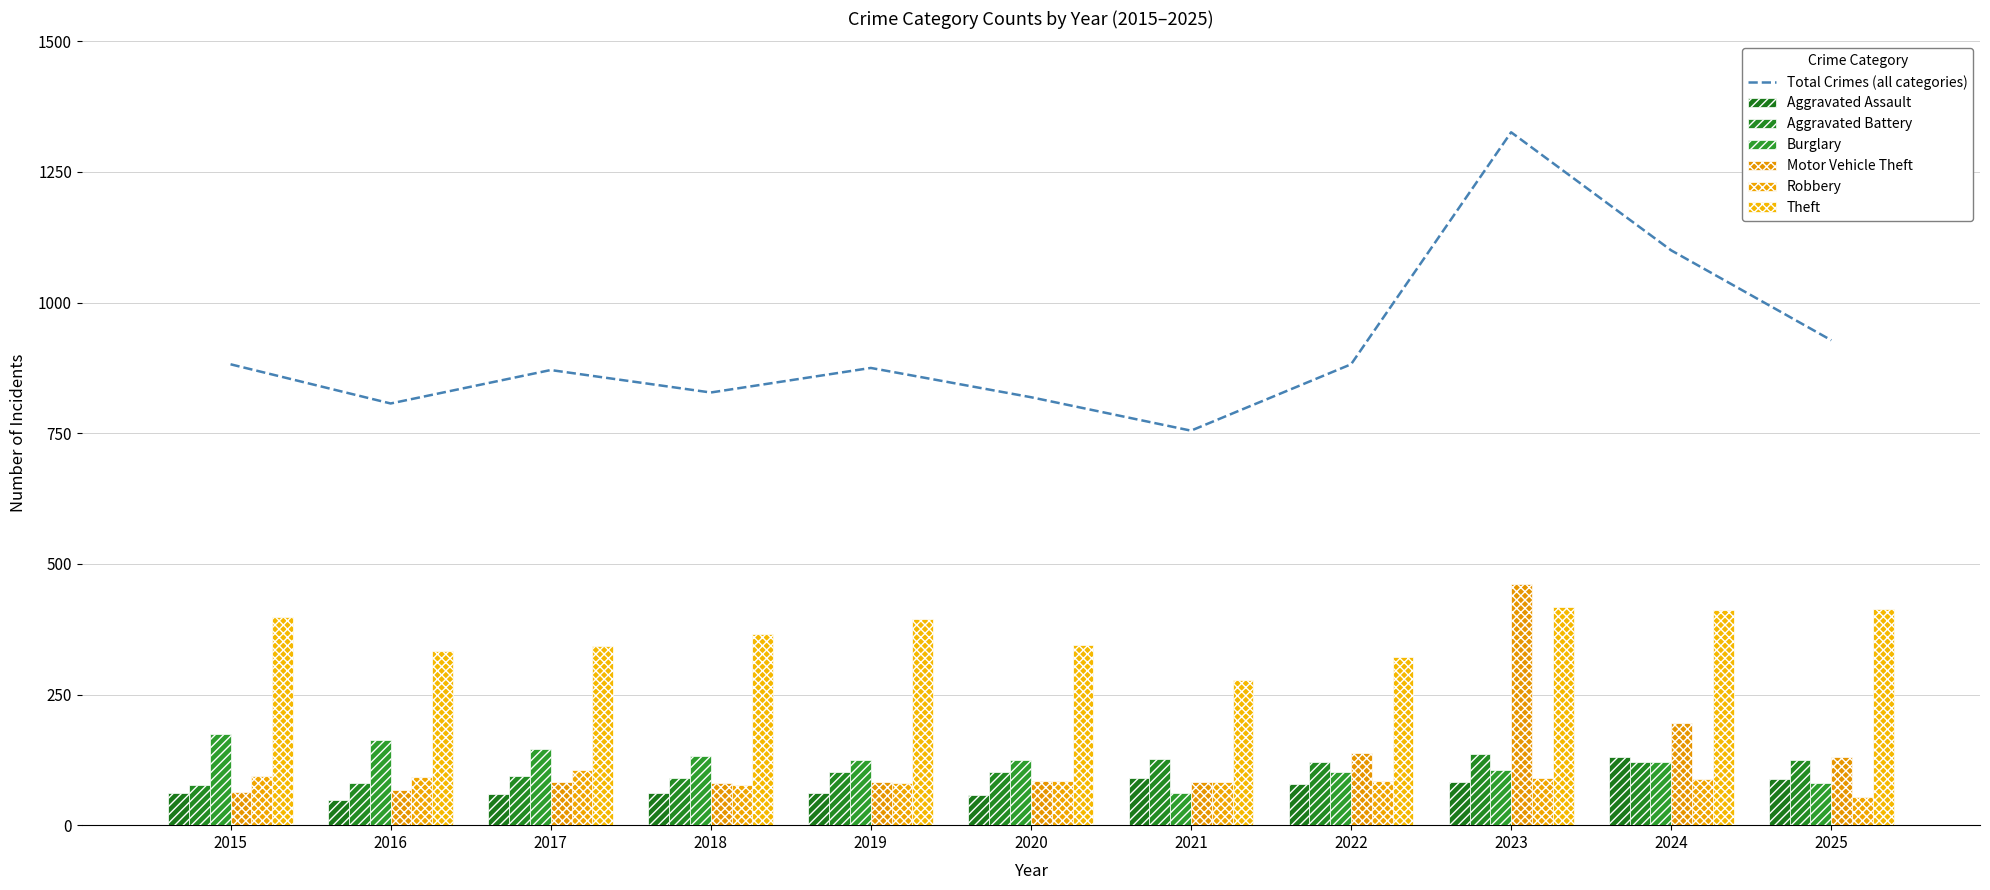

How many values in the Aggravated Assault series exceed 62?

5